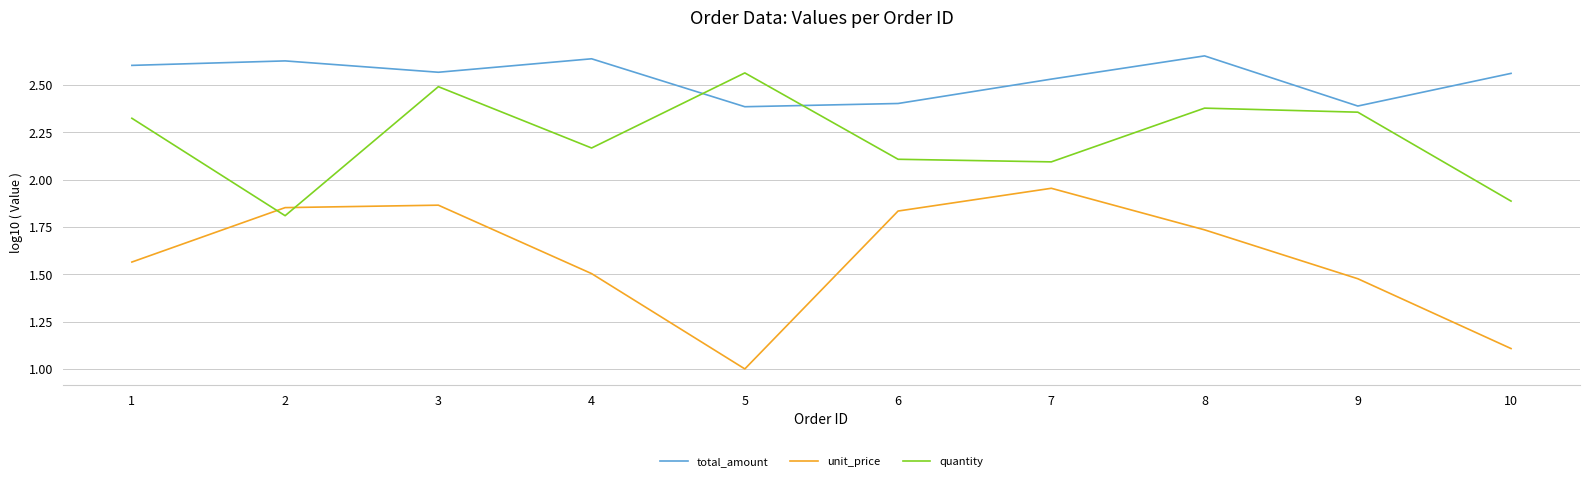

True or false: unit_price has a value of 0.4 at 4.

False